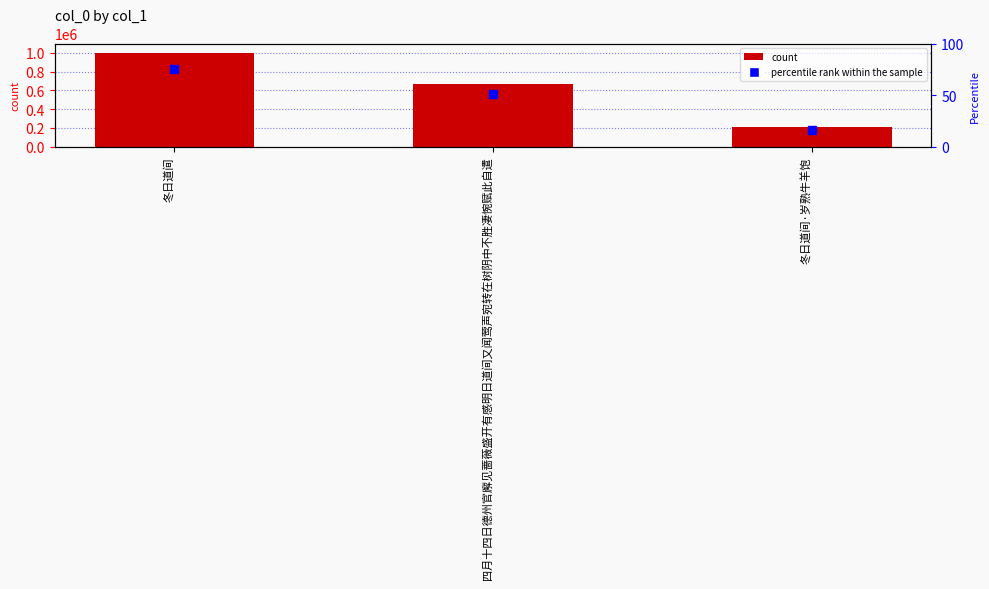

Where does the data first go above 672461?

冬日道间